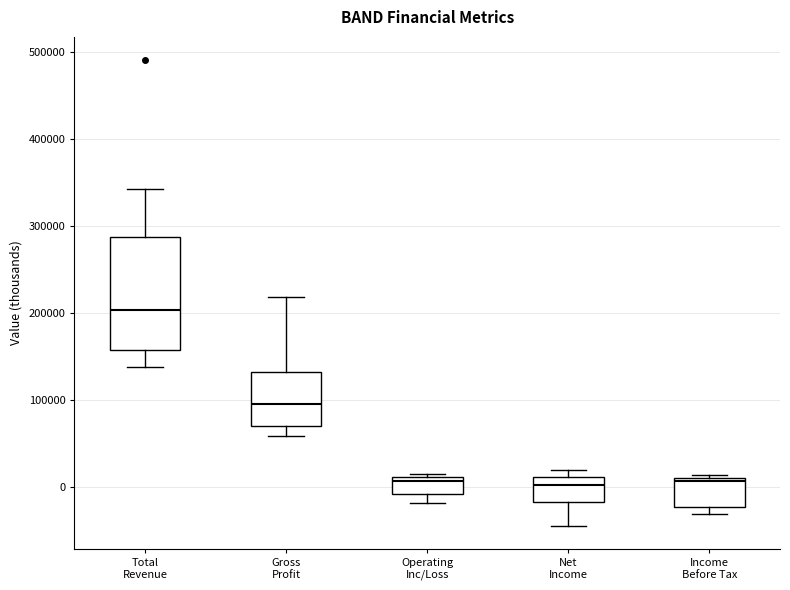

Where is the lower edge of the box for Operating Inc/Loss on the y-axis? The values are not printed on the chart, so give them approximately, as read against the axis.

-10000